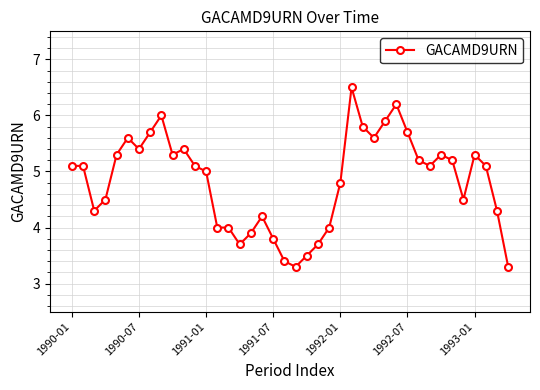

How many lines are shown in the chart?

1